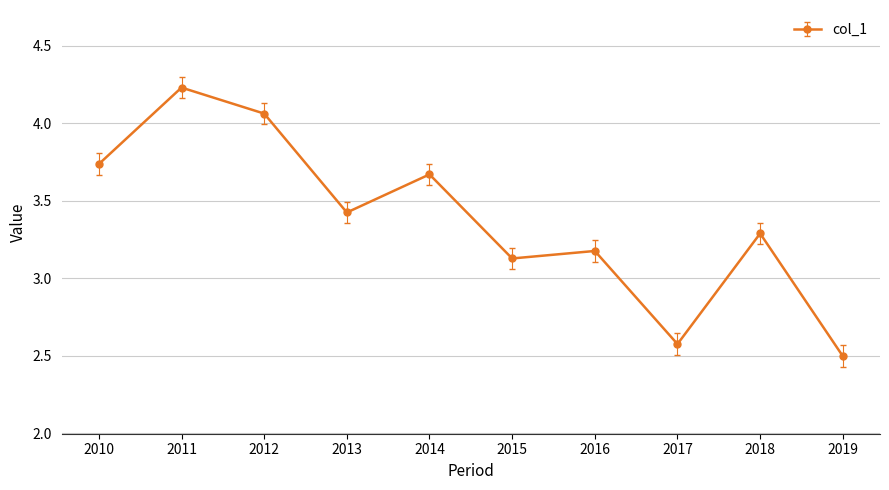

Rank the categories by value from highest to lowest.

2011, 2012, 2010, 2014, 2013, 2018, 2016, 2015, 2017, 2019